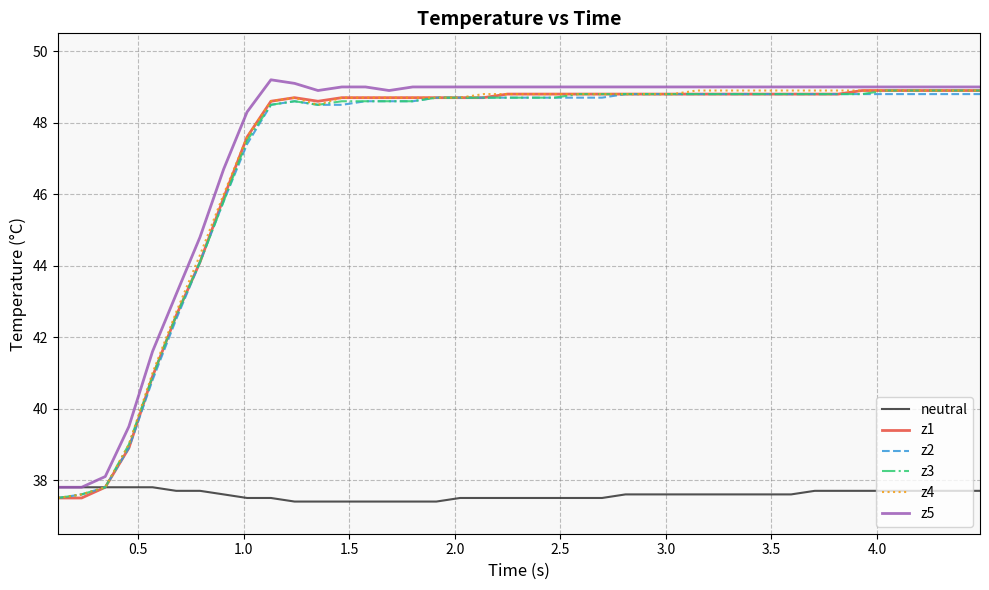

Does the chart display data point markers on the line(s)?

No